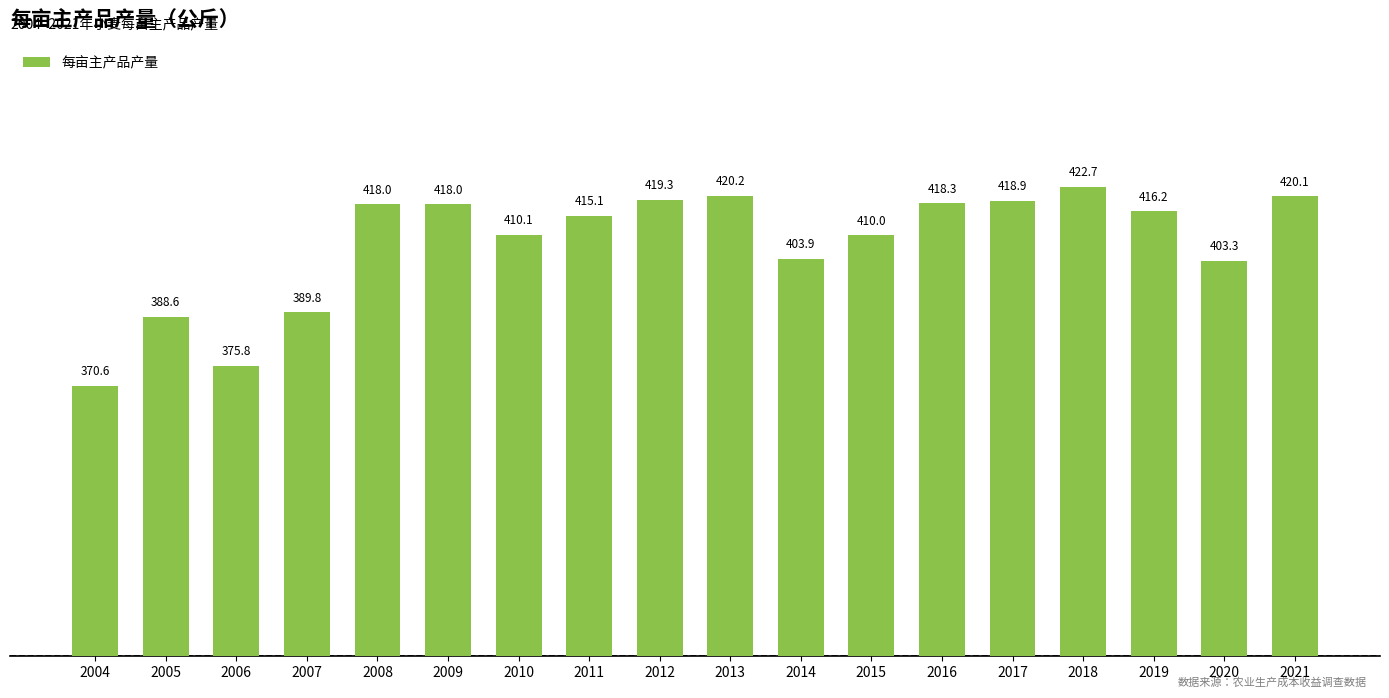

How many data points are less than 416?

9